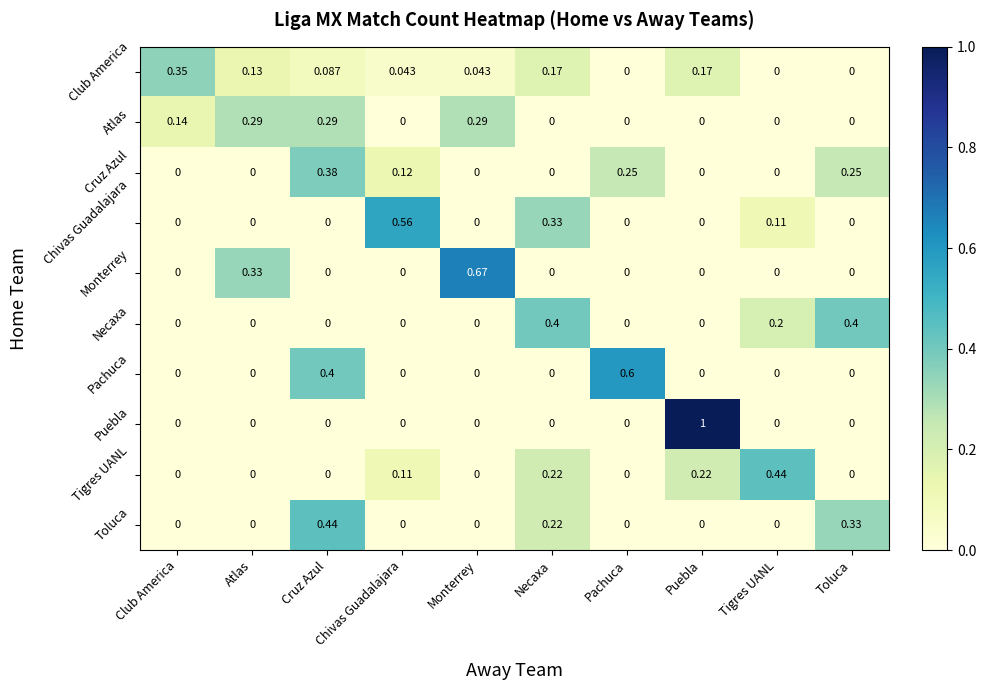

Count the number of data series in this chart.

10